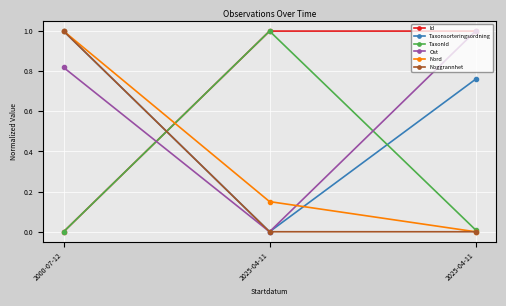

Is the value of Nord at 2025-04-11 greater than the value of Ost at 2000-07-12?

No